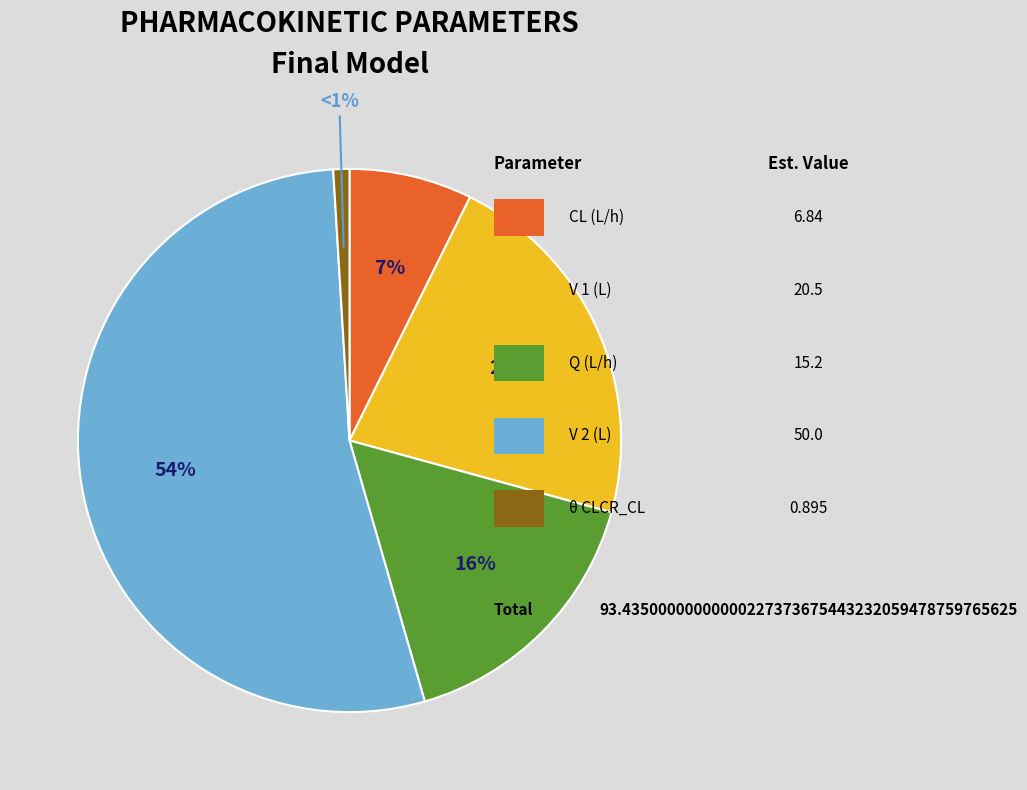

Is there any slice that represents more than half of the pie?

Yes